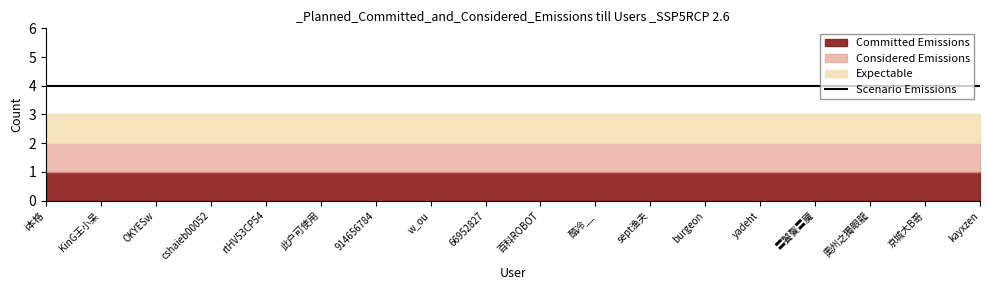

List the series in order of their peak value, highest first.

Scenario Emissions, Committed Emissions, Considered Emissions, Expectable